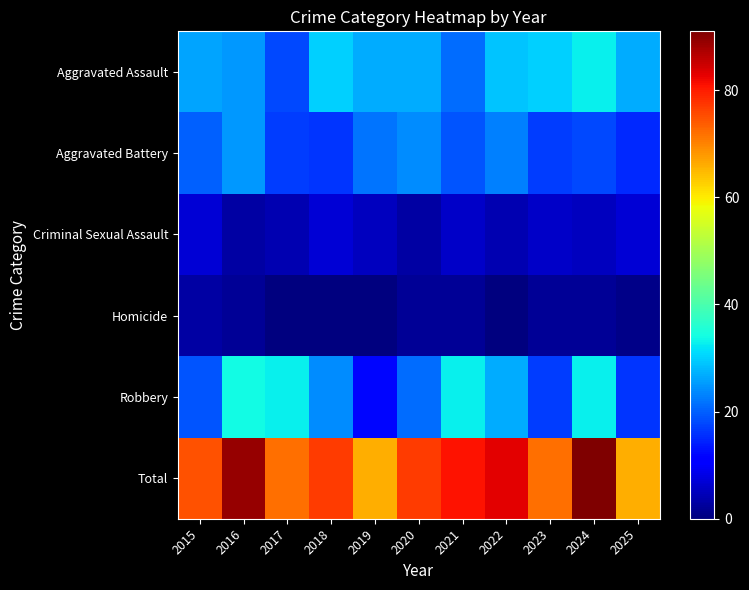

Which category has the lowest value across all series?

2017